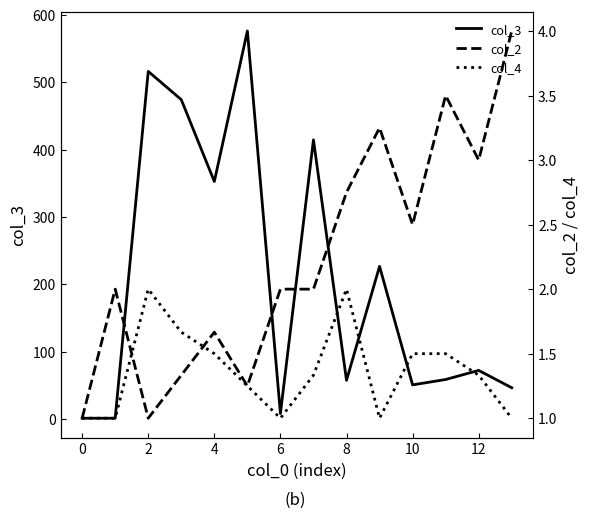

What is the lowest value of the col_2 series?

1.0